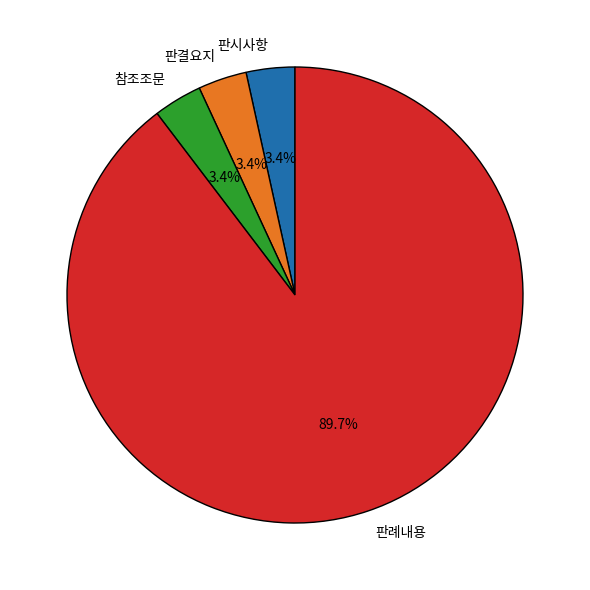

True or false: 참조조문 accounts for 3% of the total.

True